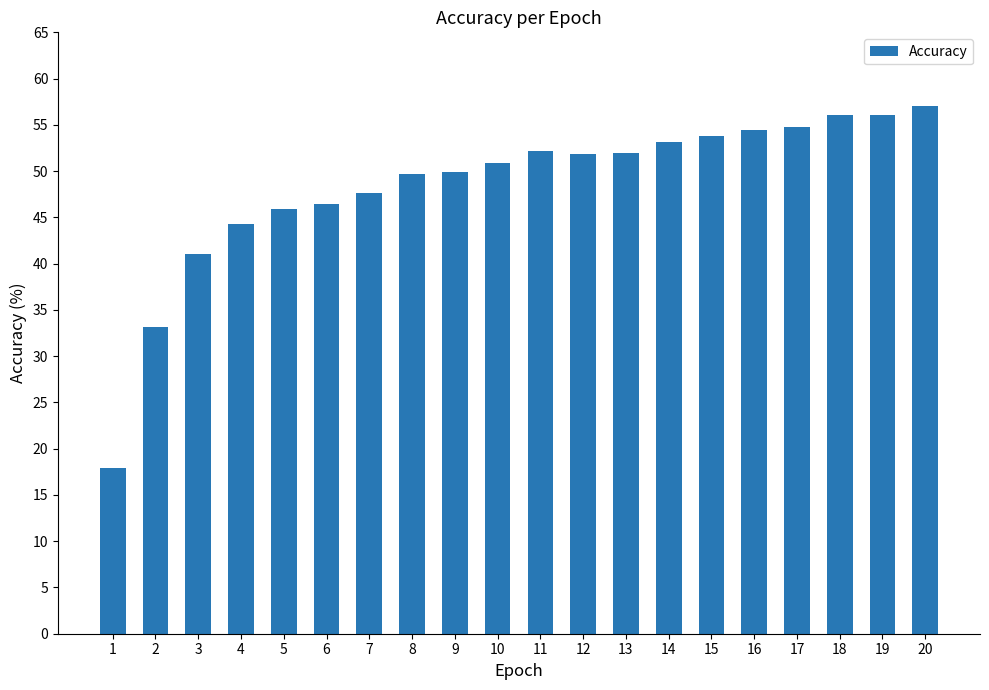

What is the ratio of the value at 19 to the value at 16?

1.0